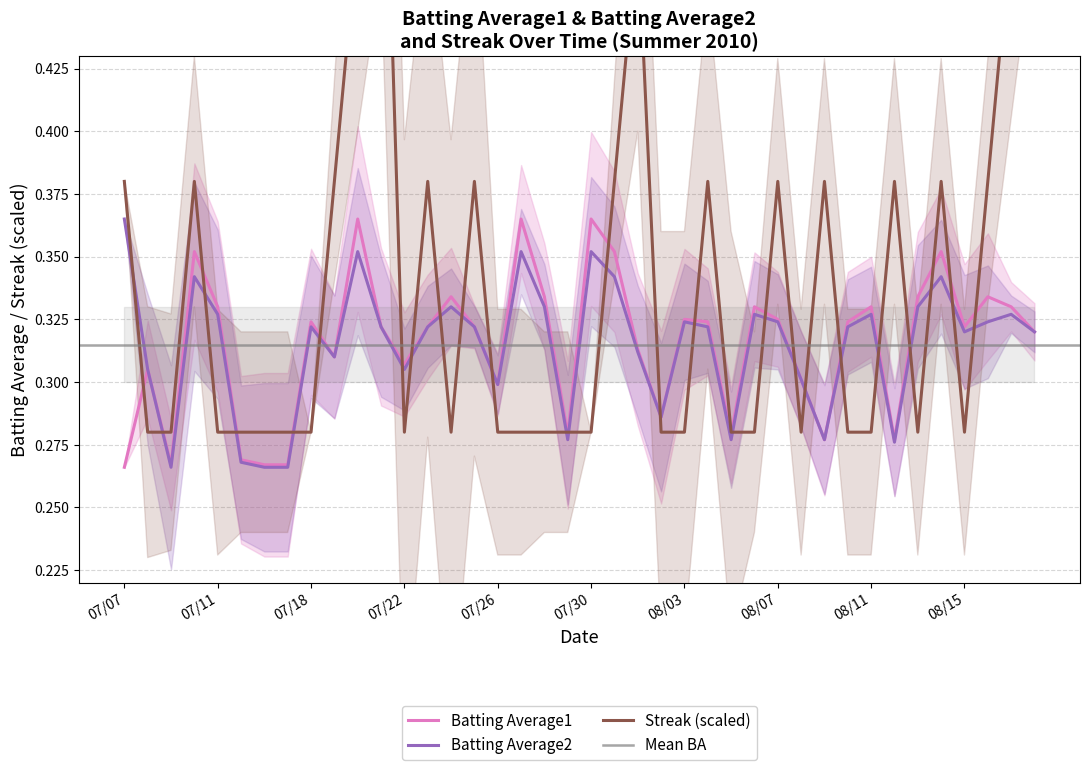

What is the label of the 23rd point from the right?

2010-07-27